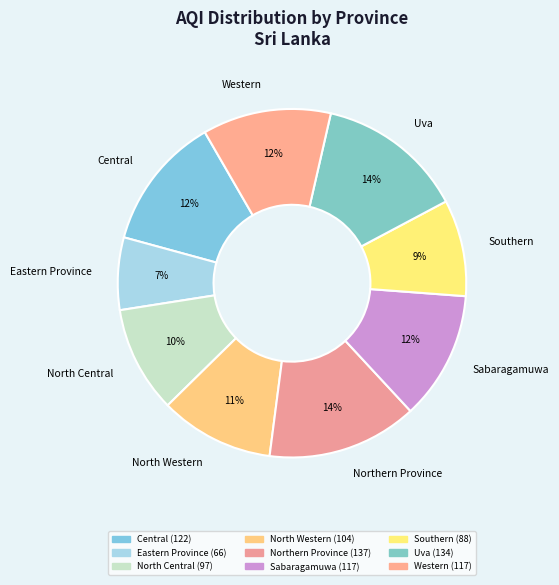

Count the number of slices in the pie.

9